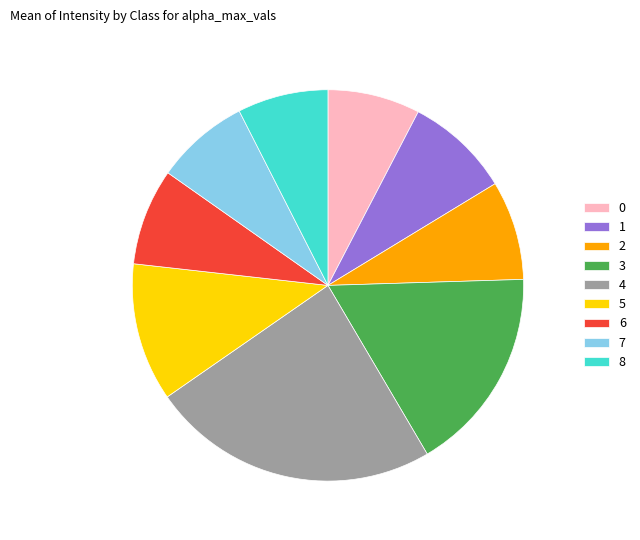

Is it true that 8 is 7% of the pie?

True